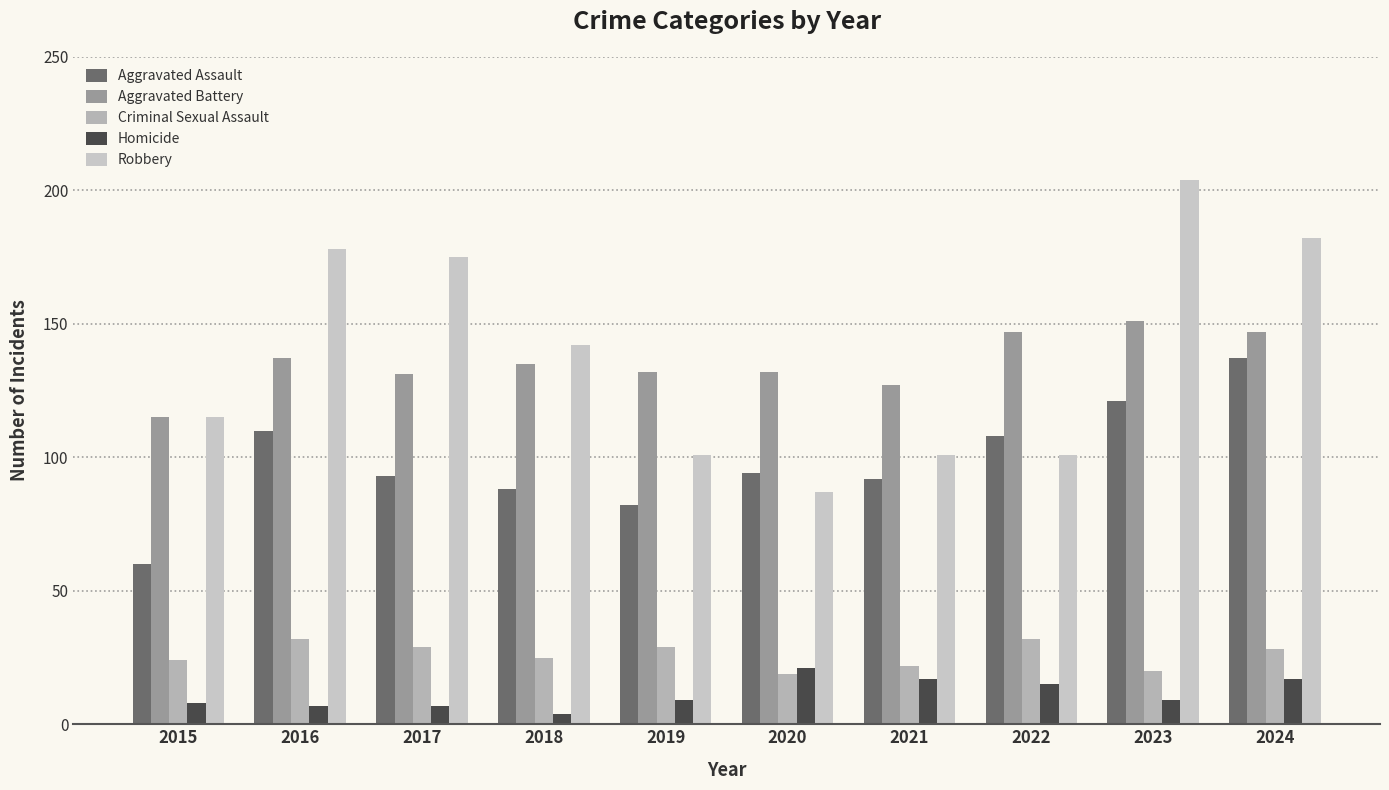

Is the value of Criminal Sexual Assault at 2015 greater than the value of Aggravated Battery at 2017?

No